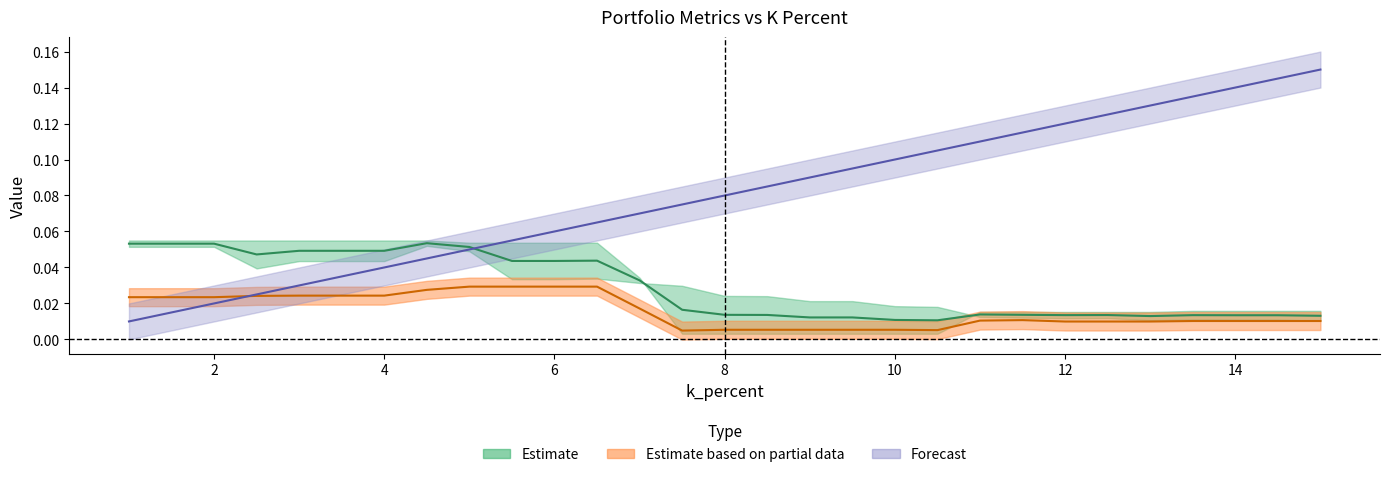

What is the total value across all series at 11.5?

0.1